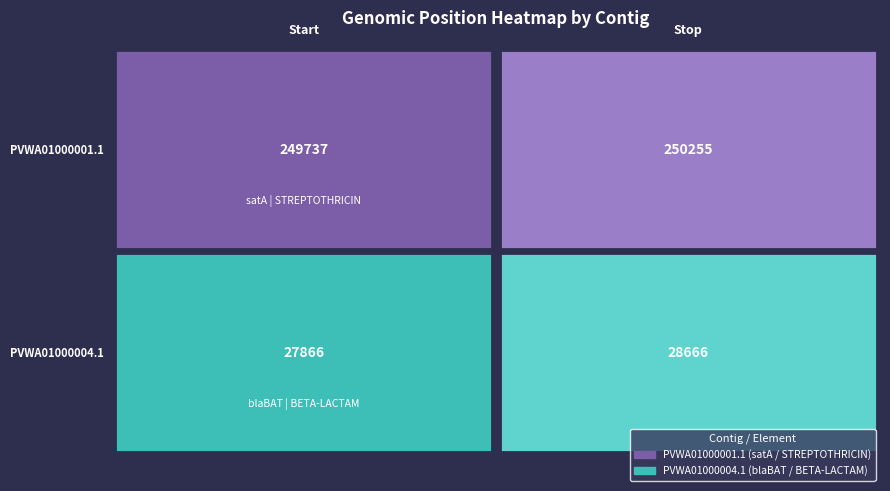

What is the maximum value shown in the chart?

250255